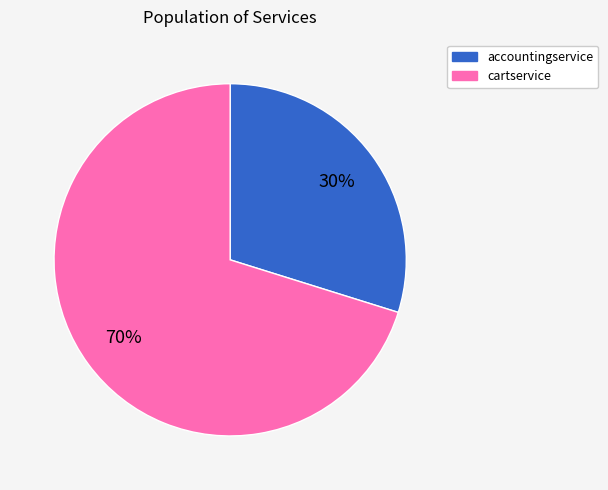

To the nearest percent, what is the average slice percentage?

50%